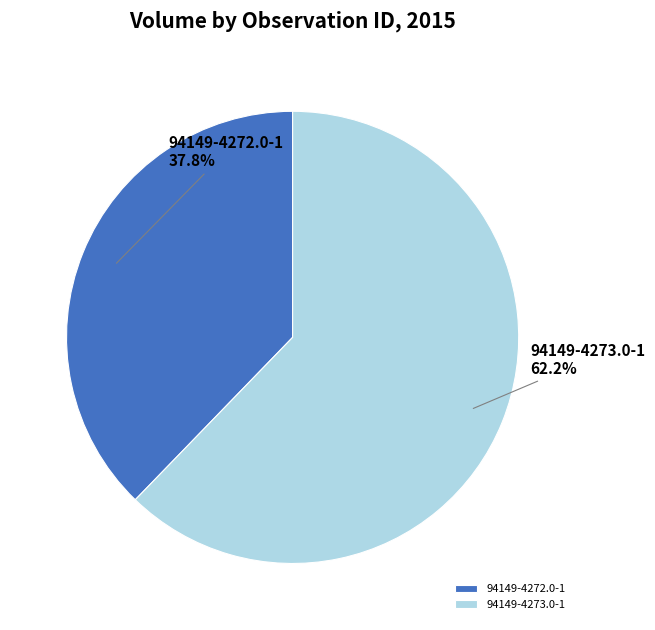

What percentage is the 94149-4272.0-1 slice, to the nearest percent?

38%